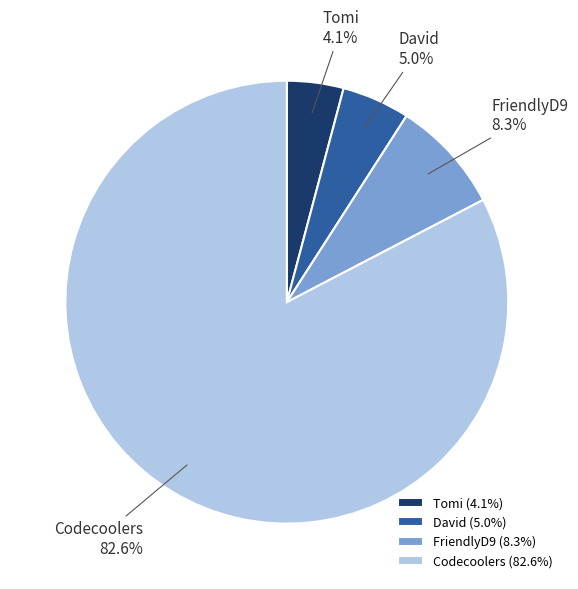

Rank the categories by value from lowest to highest.

Tomi, David, FriendlyD9, Codecoolers